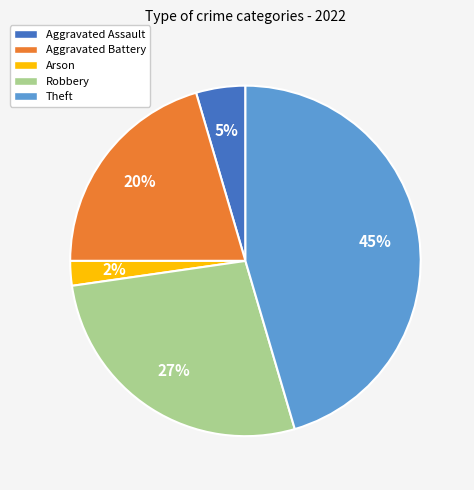

Is the sum of Aggravated Battery and Theft greater than half?

Yes